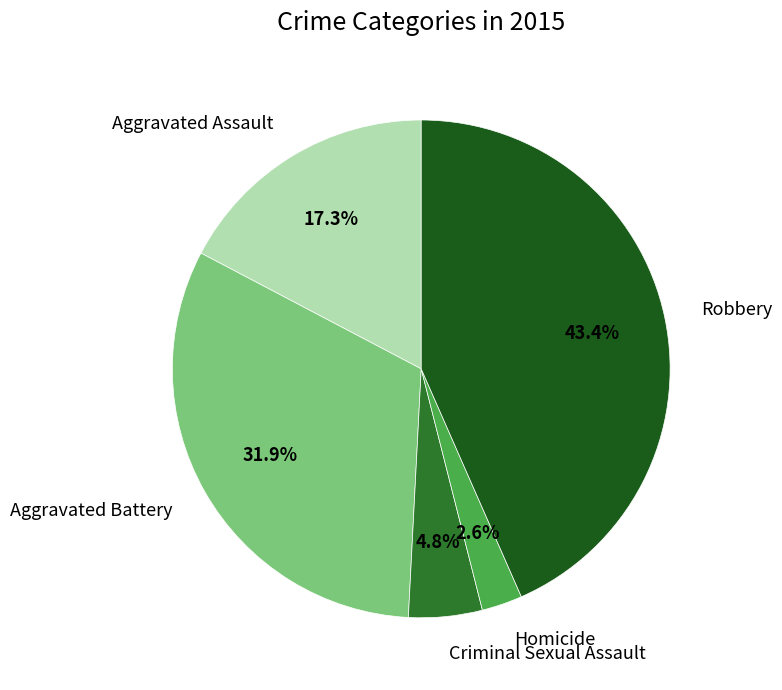

Between Criminal Sexual Assault and Aggravated Assault, which is larger?

Aggravated Assault